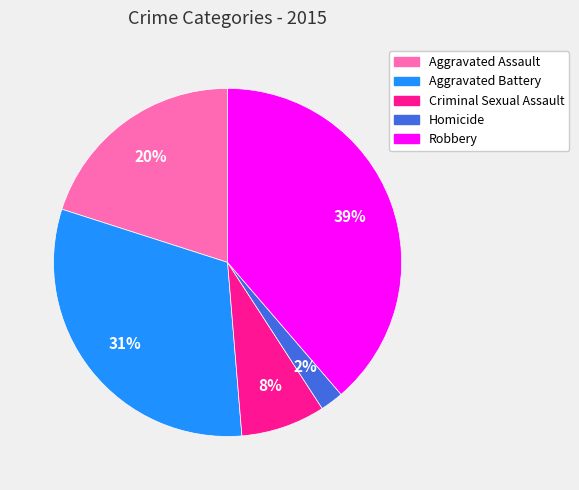

What is the largest slice in the pie chart?

Robbery